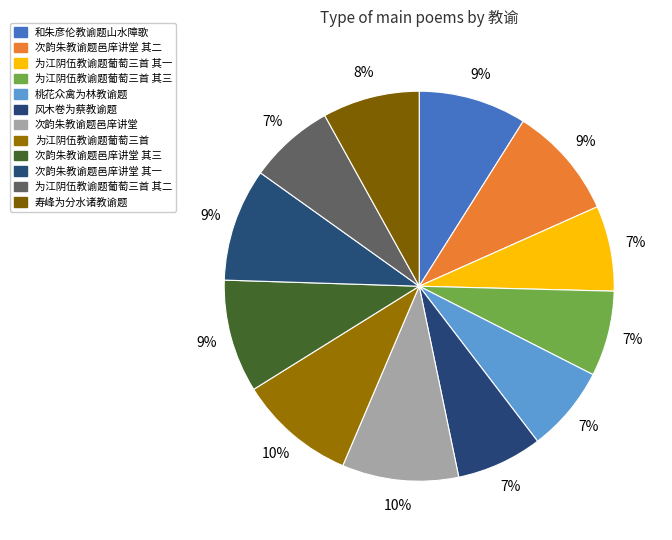

What is the smallest slice in the pie chart?

为江阴伍教谕题葡萄三首 其一